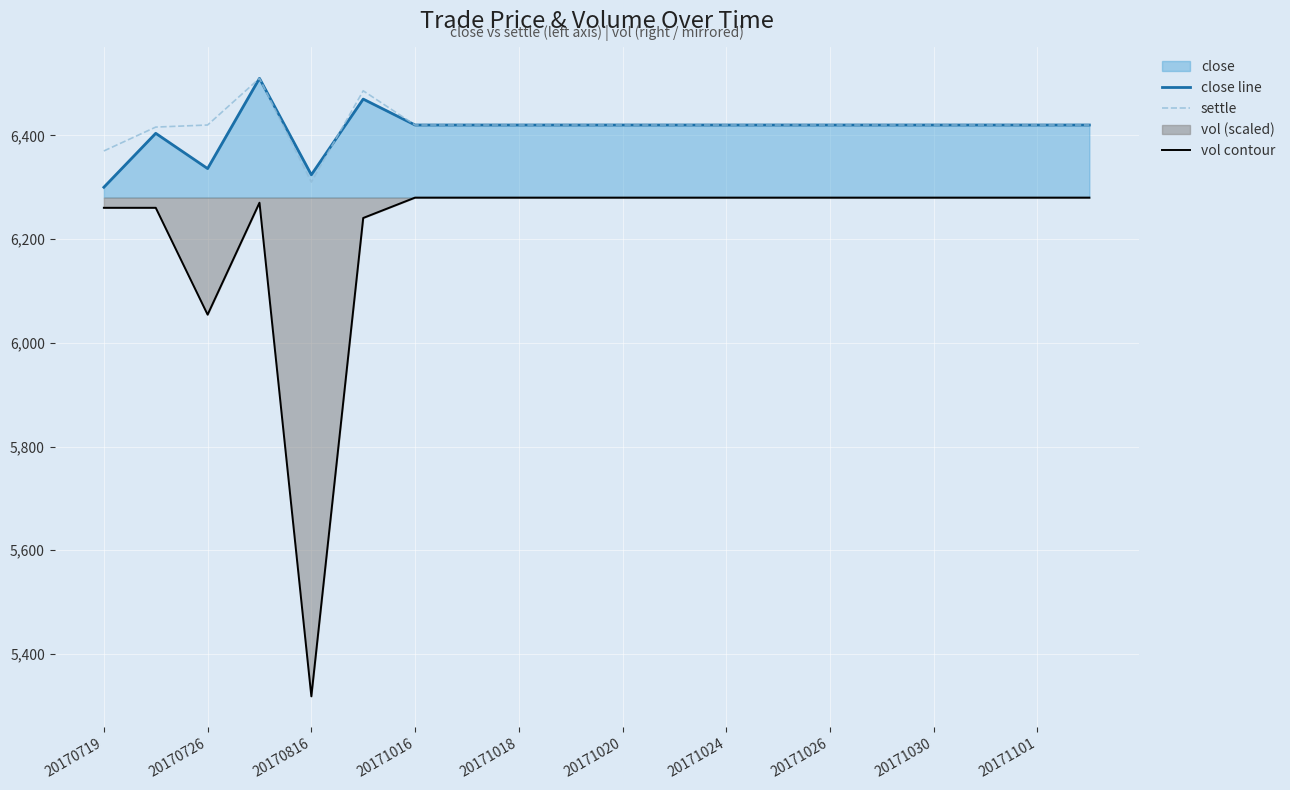

True or false: settle and close line cross at least once.

True